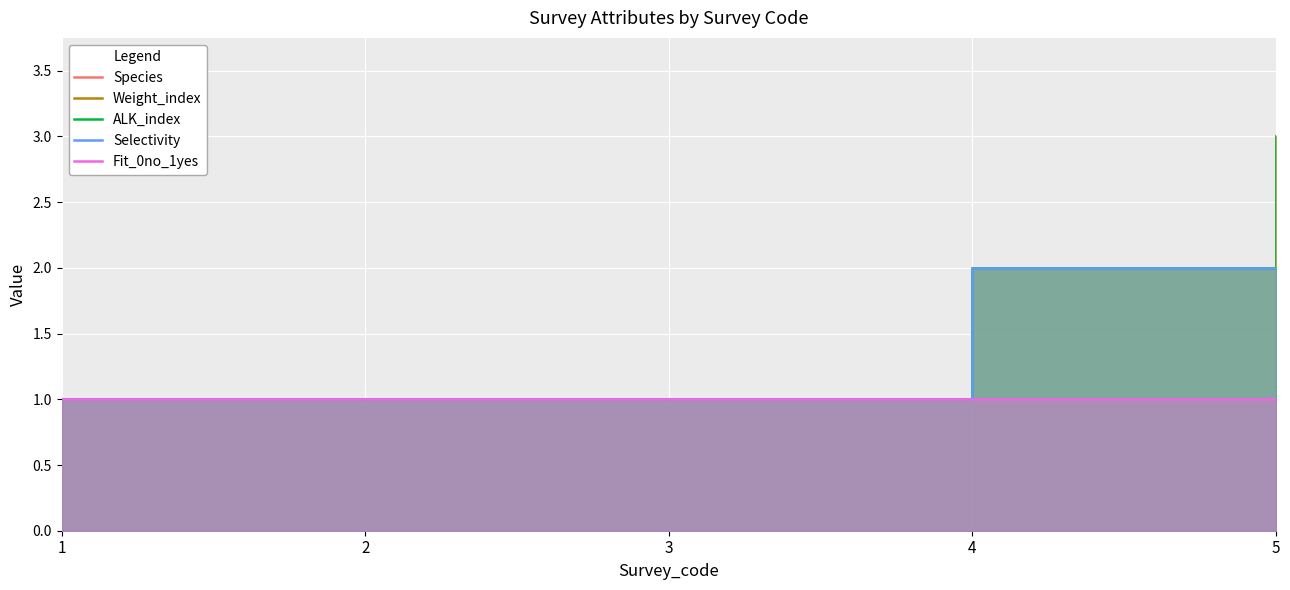

At which label is ALK_index closest to 2?

4